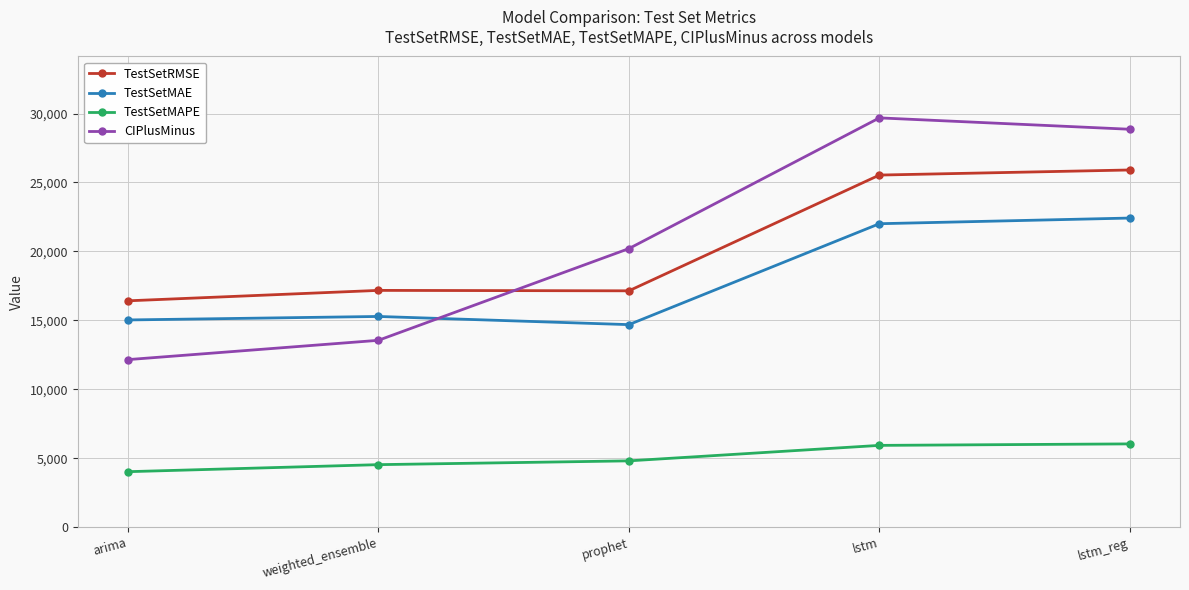

How many intersections are there between TestSetMAE and CIPlusMinus?

1